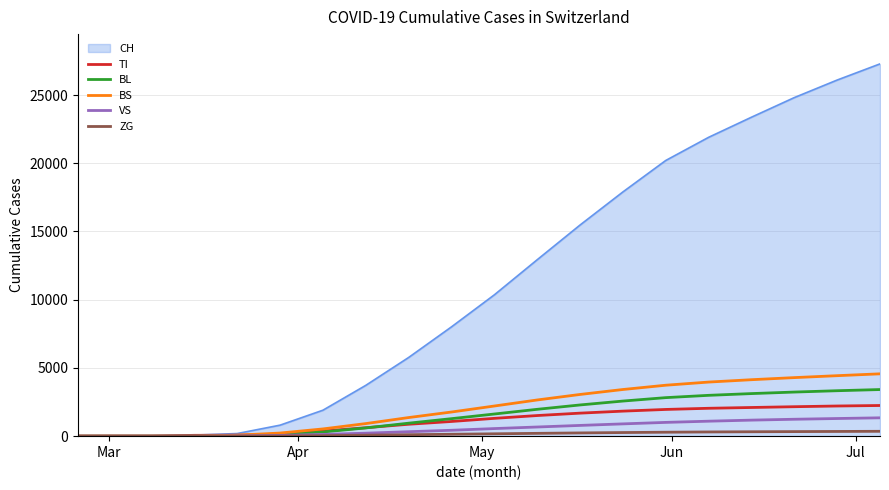

Which series has the largest range (max minus min)?

CH